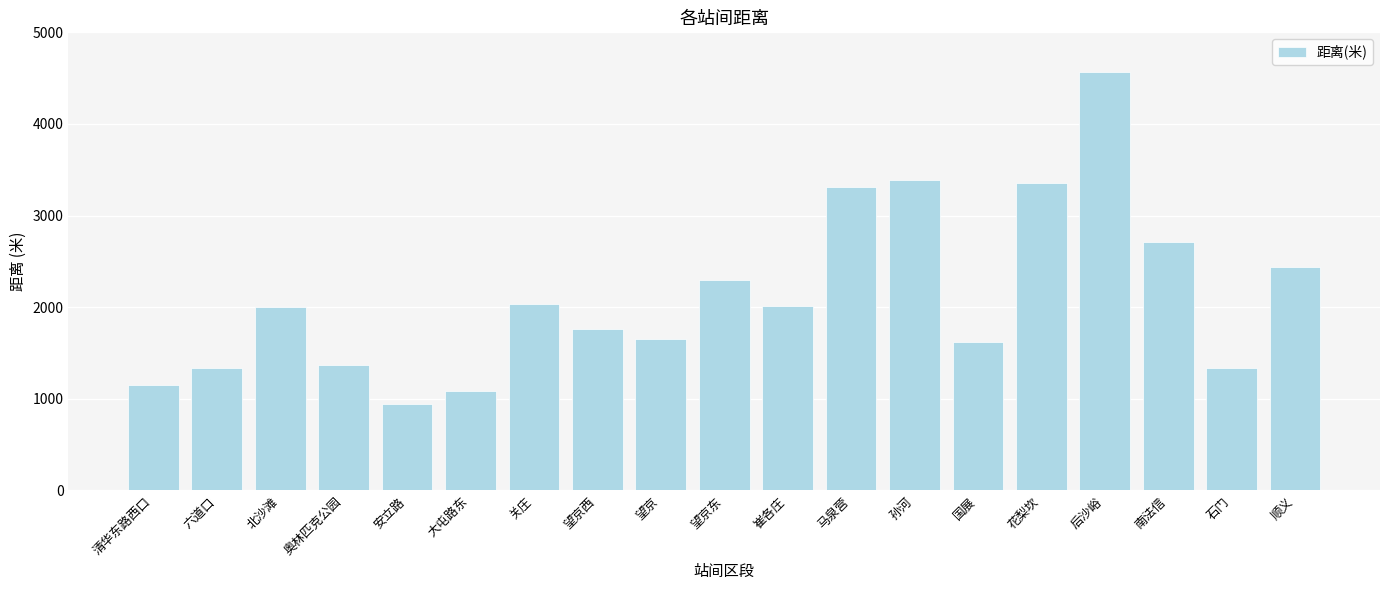

What is the ratio of the value at 石门 to the value at 望京?

0.8